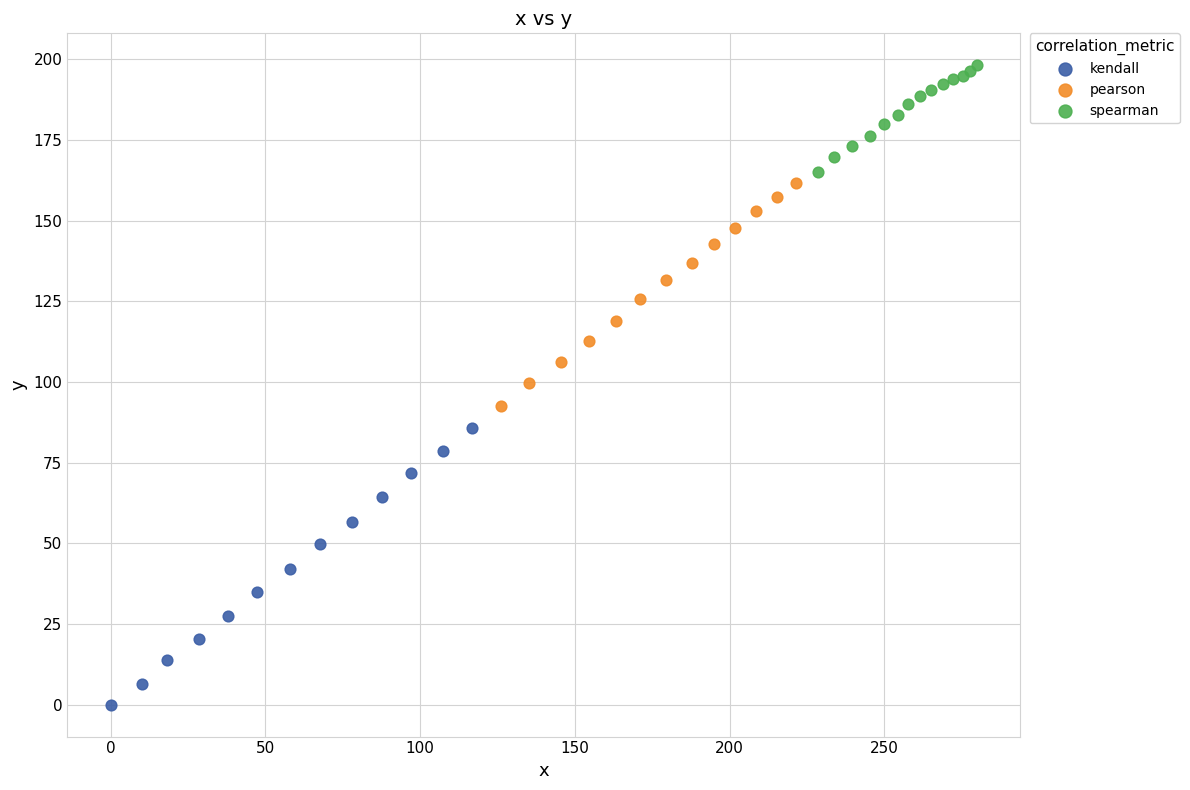

Which series contains the highest Y value?

spearman